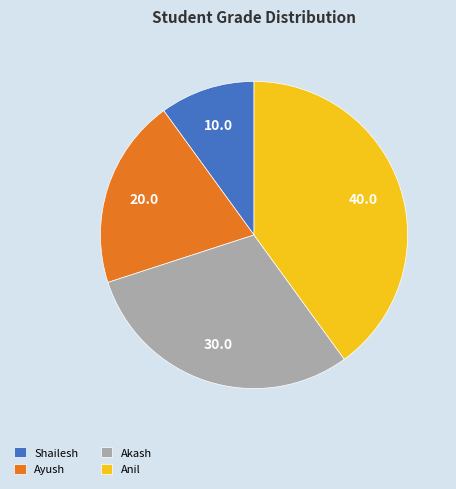

Which slice is the largest?

Anil